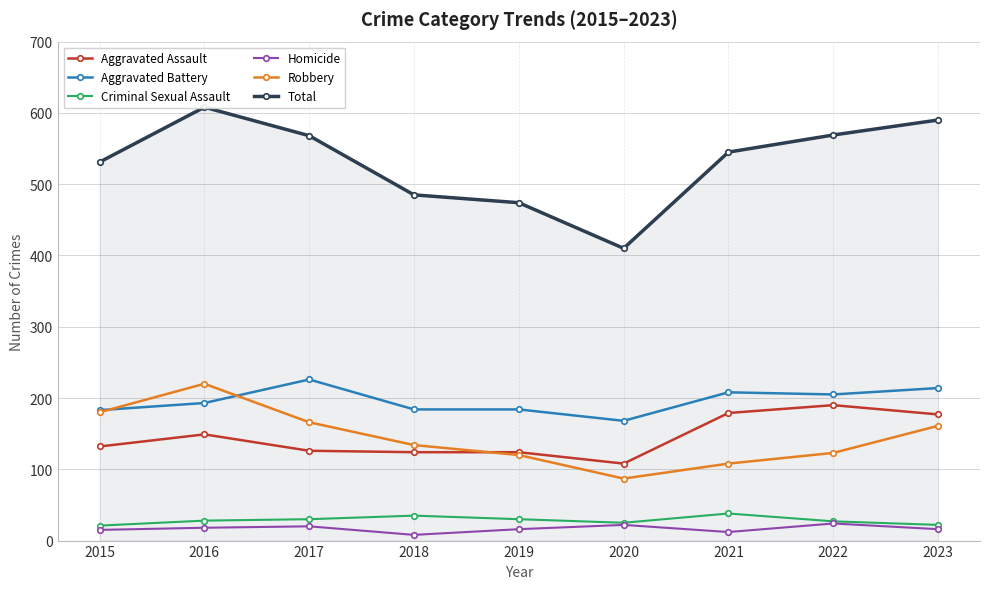

Where is the first local maximum for Aggravated Battery?

2017